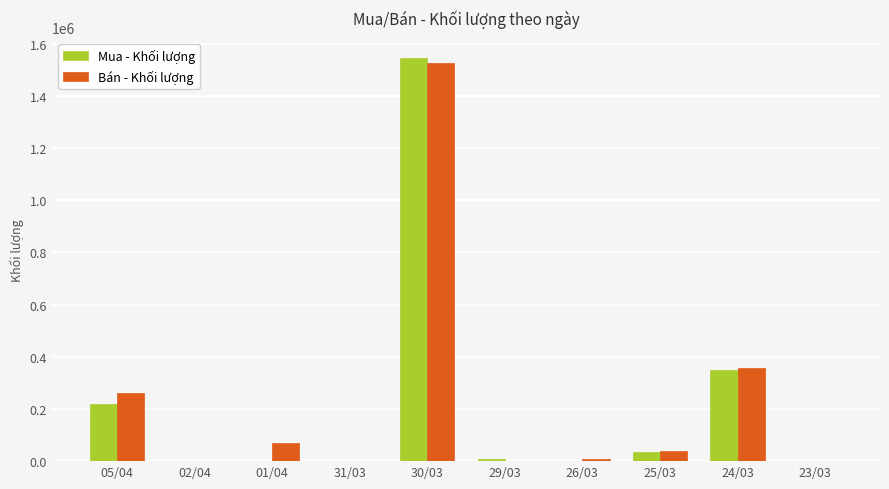

Which label corresponds to the largest value in the chart?

30/03